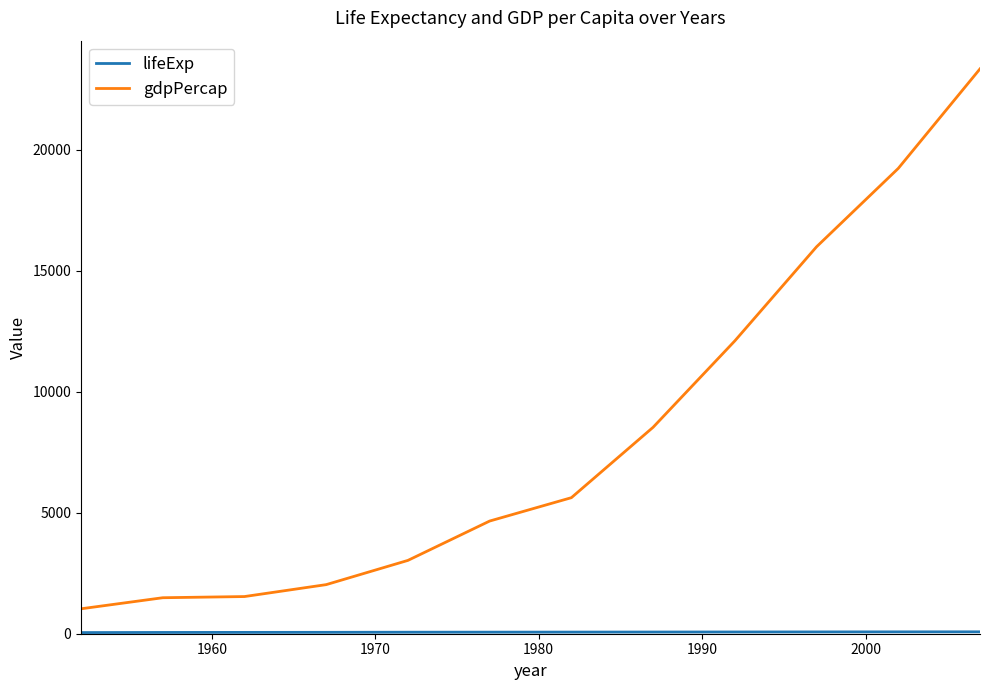

Which series has the largest total across all categories?

gdpPercap